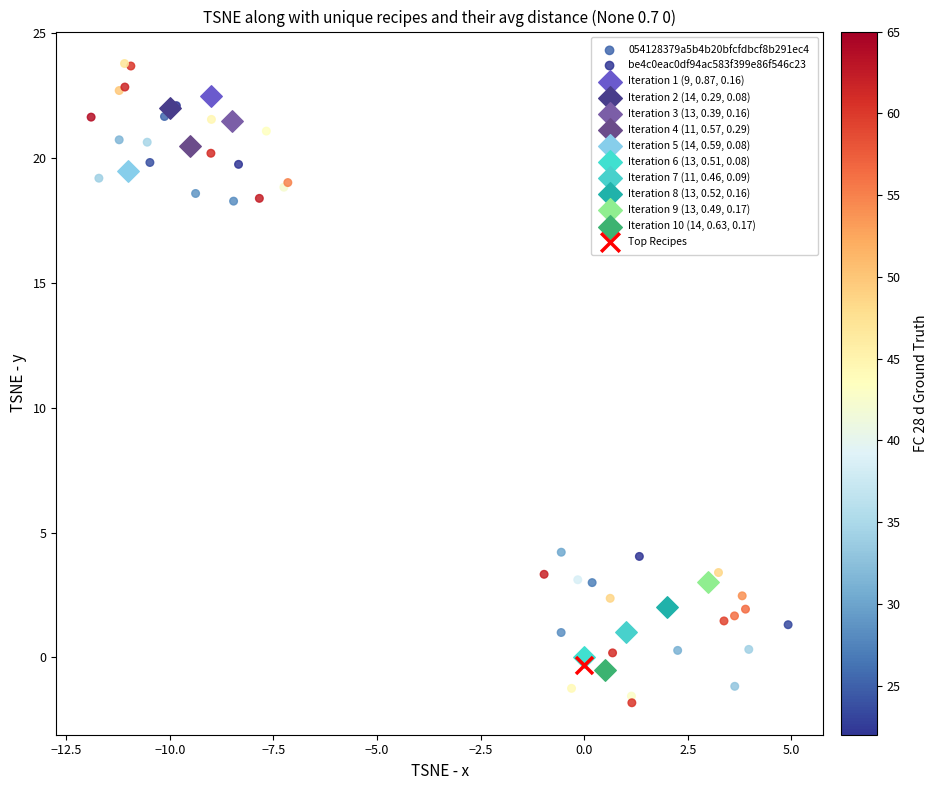

Which series contains the highest Y value?

054128379a5b4b20bfcfdbcf8b291ec4